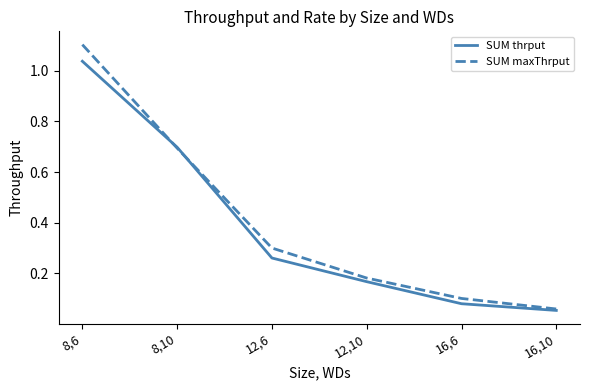

Which series has the largest range (max minus min)?

SUM maxThrput